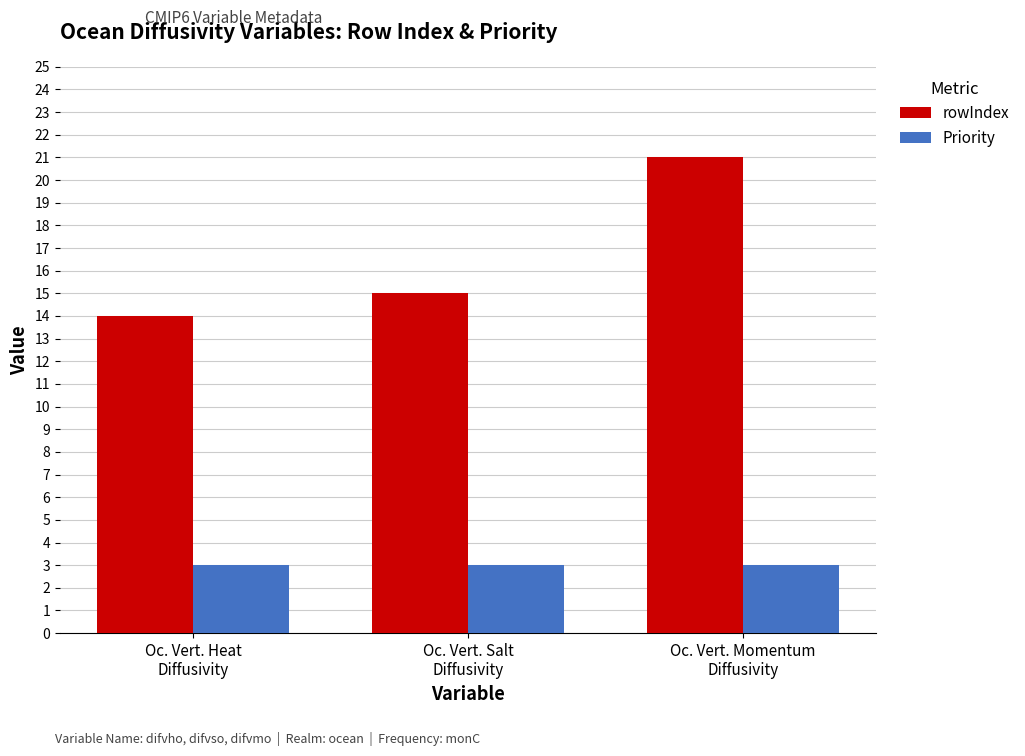

Count the number of categories in the chart.

3